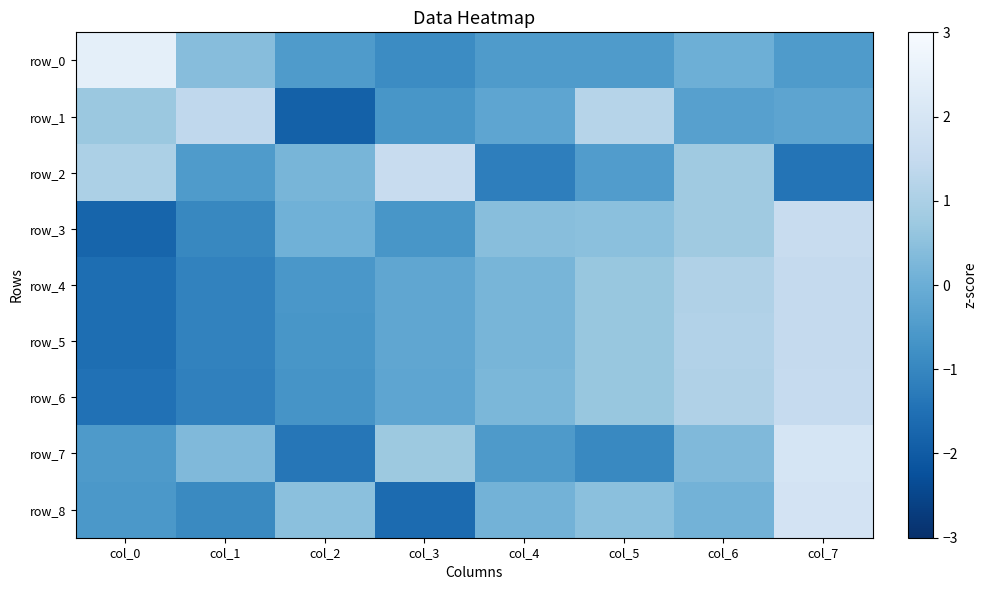

Is the value of row_0 at col_1 greater than the value of row_3 at col_1?

Yes